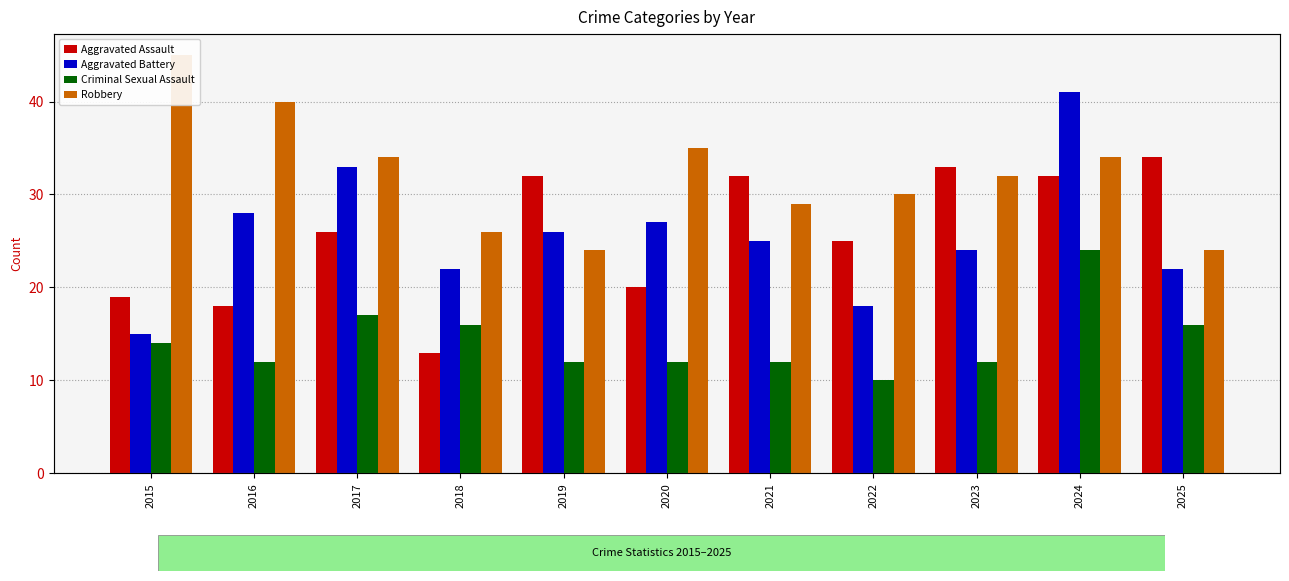

Which label corresponds to the largest value in the chart?

2015